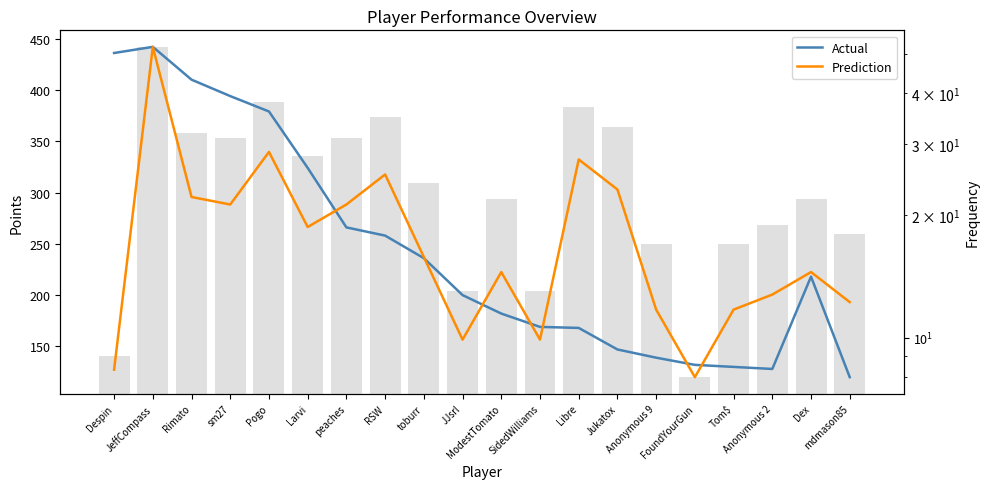

What is the minimum value for Actual?

120.0